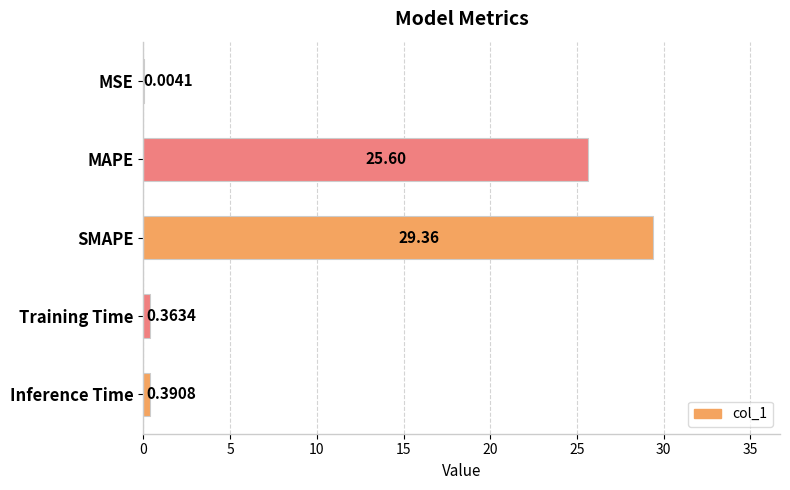

Where is the data nearest to the value 14?

MAPE